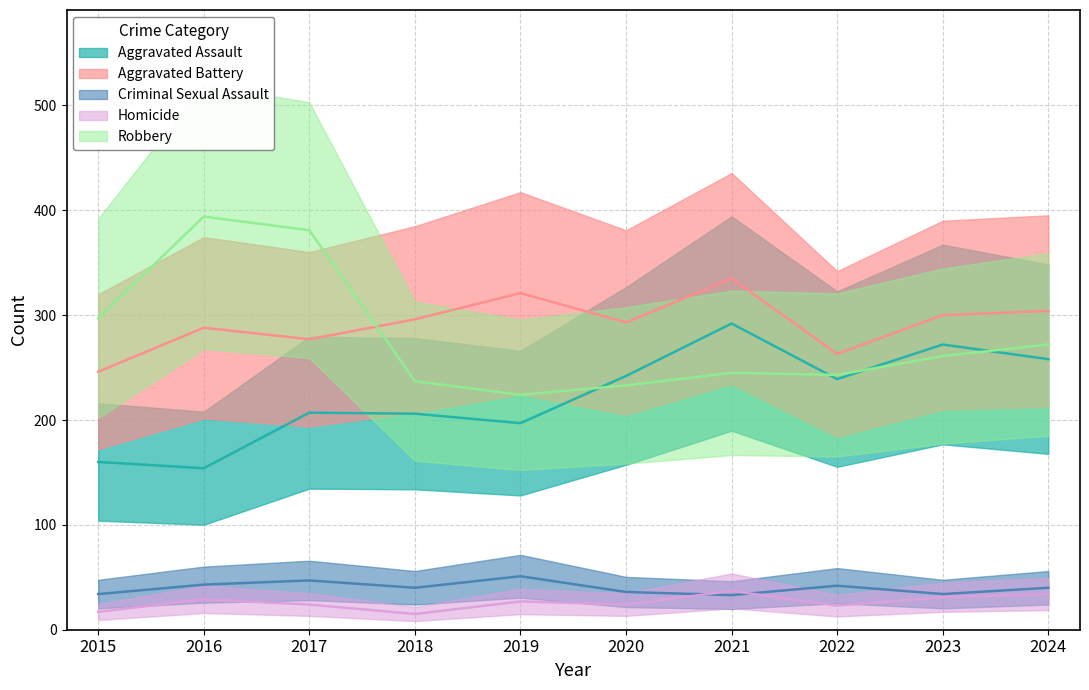

Reading left to right, list all the values displayed in this chart.

Aggravated Assault: 2015=160	2016=154	2017=207	2018=206	2019=197	2020=242	2021=292	2022=239	2023=272	2024=258
Aggravated Battery: 2015=246	2016=288	2017=277	2018=296	2019=321	2020=293	2021=335	2022=263	2023=300	2024=304
Criminal Sexual Assault: 2015=34	2016=43	2017=47	2018=40	2019=51	2020=36	2021=33	2022=42	2023=34	2024=40
Homicide: 2015=17	2016=29	2017=24	2018=15	2019=27	2020=24	2021=37	2022=23	2023=31	2024=34
Robbery: 2015=297	2016=394	2017=381	2018=237	2019=224	2020=233	2021=245	2022=243	2023=261	2024=272